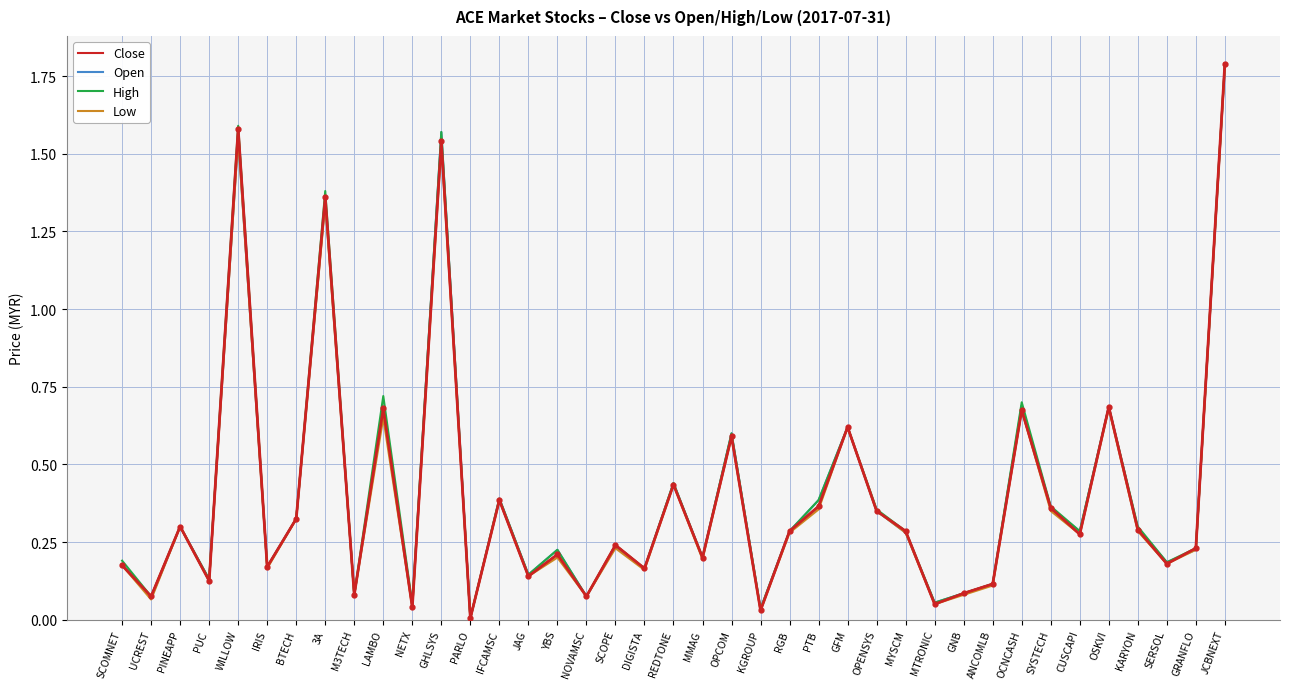

Between SCOMNET and MYSCM, which series saw the biggest shift?

Close